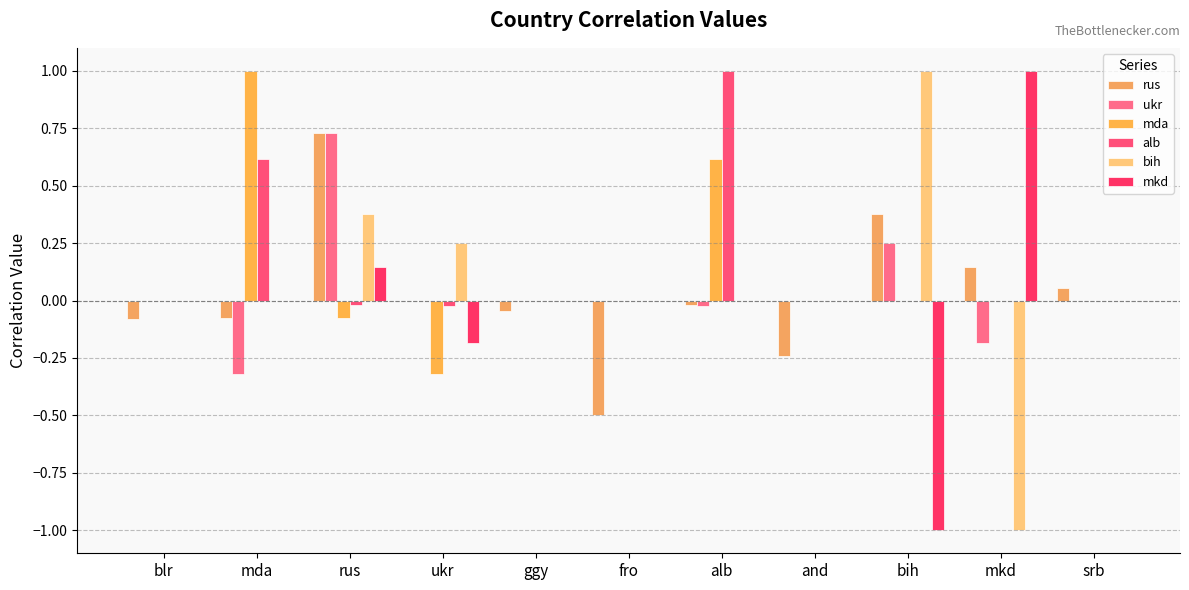

Between bih and srb, which series saw the biggest shift?

bih